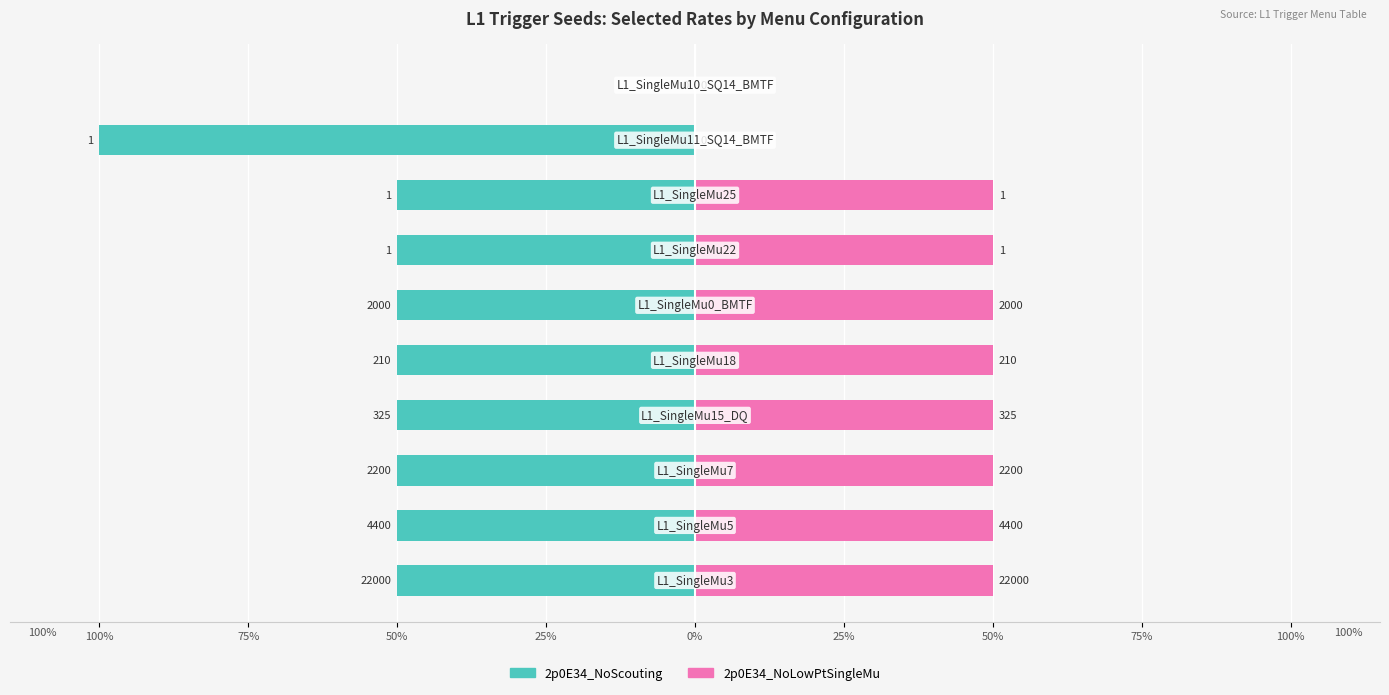

How many values in the 2p0E34_NoScouting series exceed -50?

1